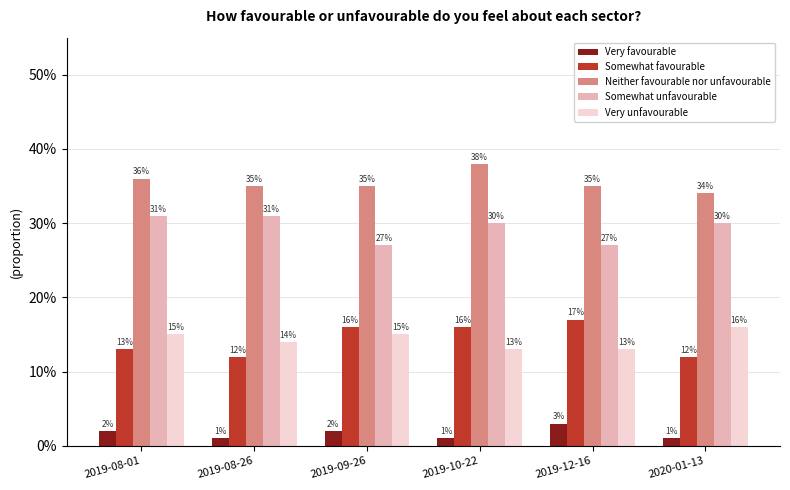

What are all the series names shown in the legend?

Very favourable, Somewhat favourable, Neither favourable nor unfavourable, Somewhat unfavourable, Very unfavourable